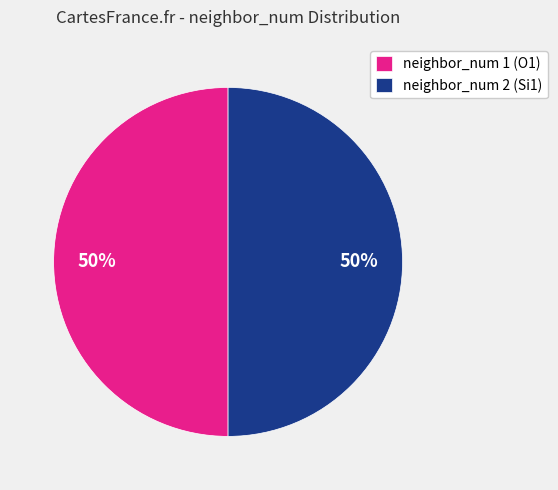

Is the sum of neighbor_num 2 (Si1) and neighbor_num 1 (O1) greater than half?

Yes